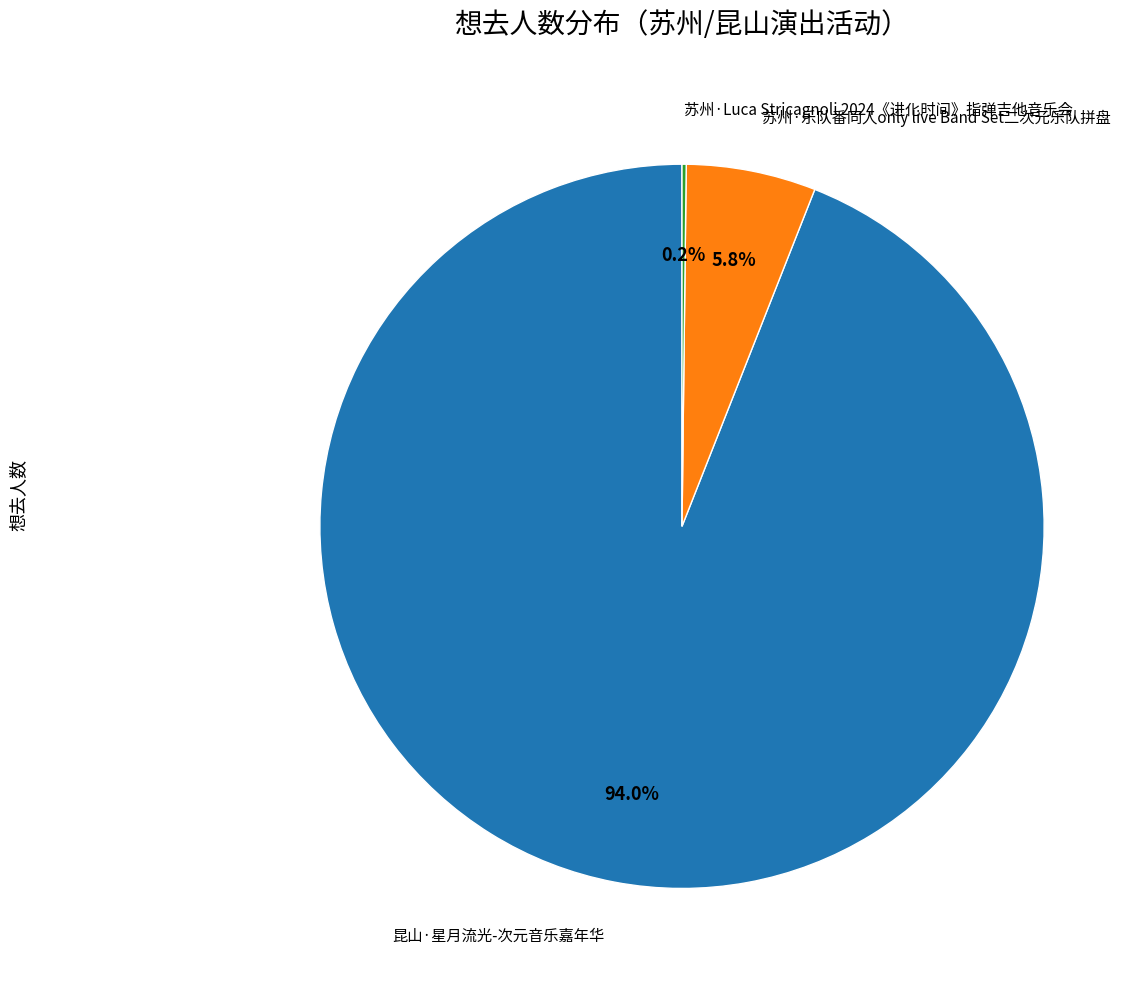

Is there any slice that represents more than half of the pie?

Yes